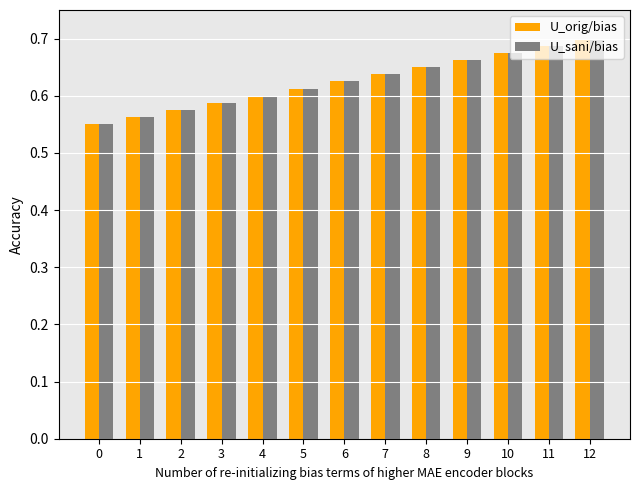

What is the sum of all U_orig/bias values?

8.1